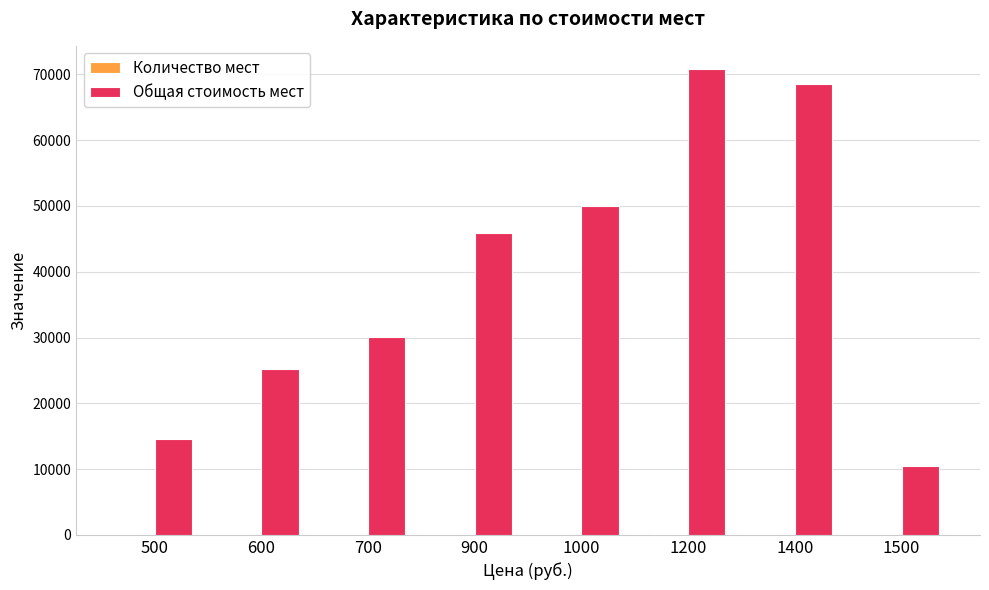

What is the sum of all Общая стоимость мест values?

315600